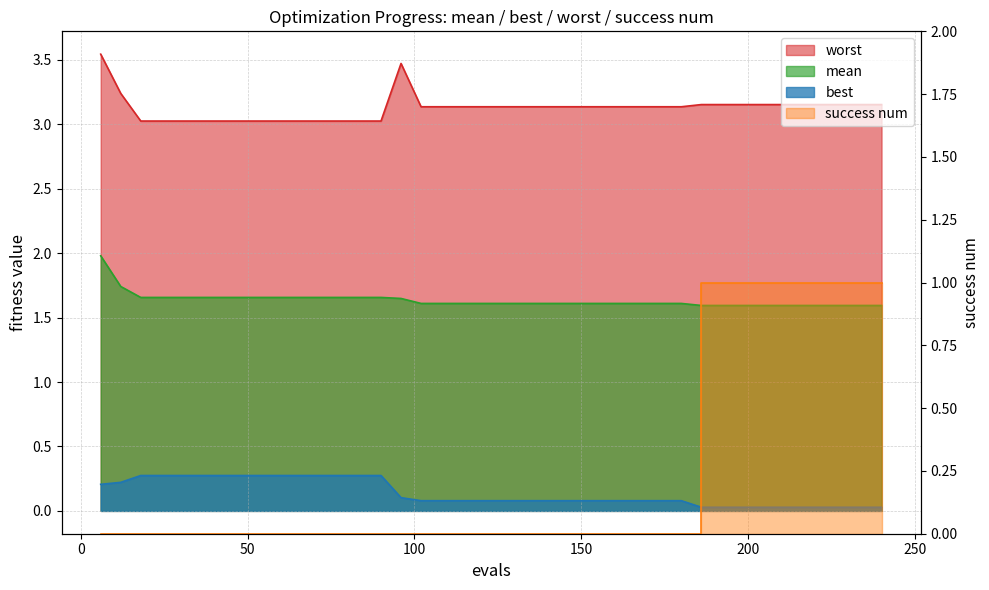

Which series has the largest total across all categories?

worst